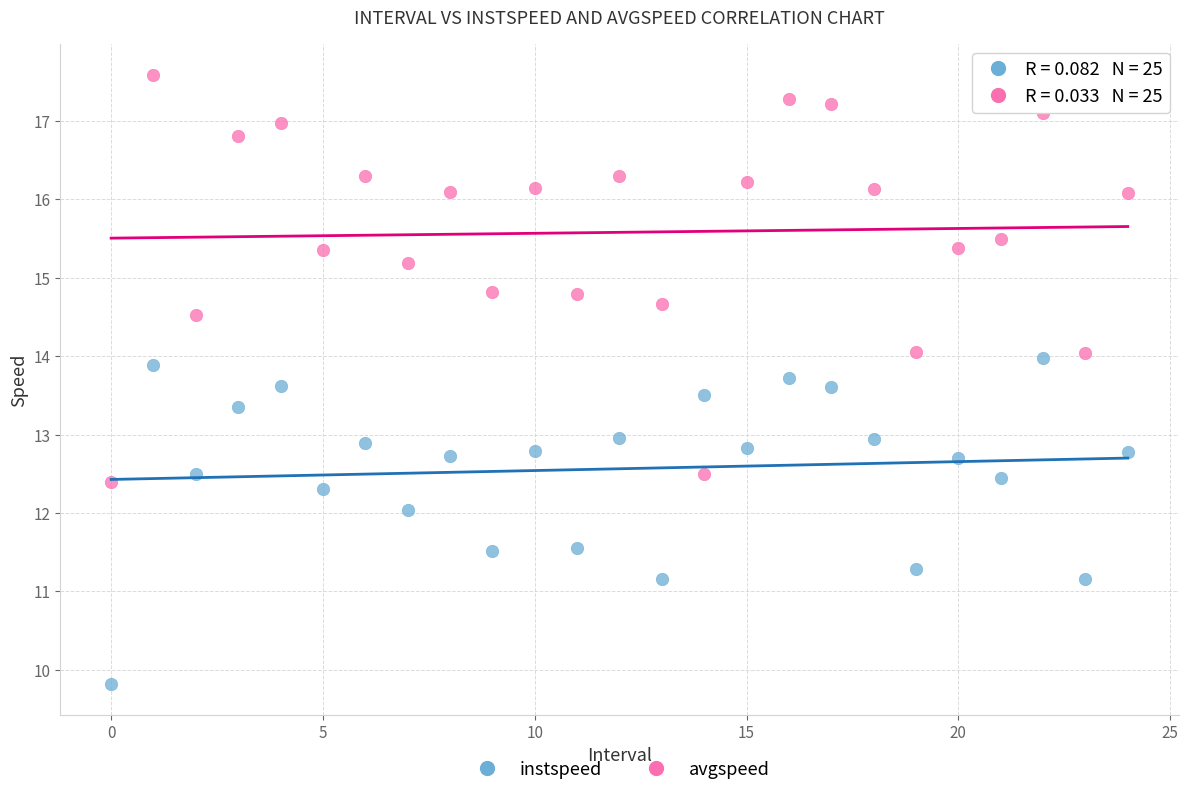

Which series has the largest Y range (max minus min)?

avgspeed